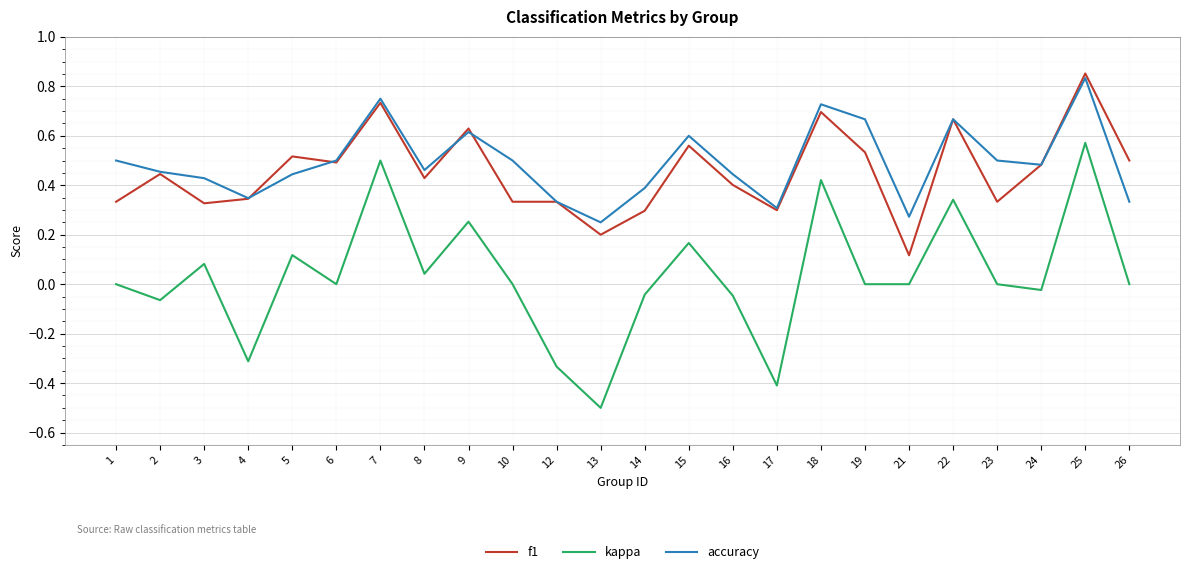

What is the approximate value of kappa at 17?

-0.4